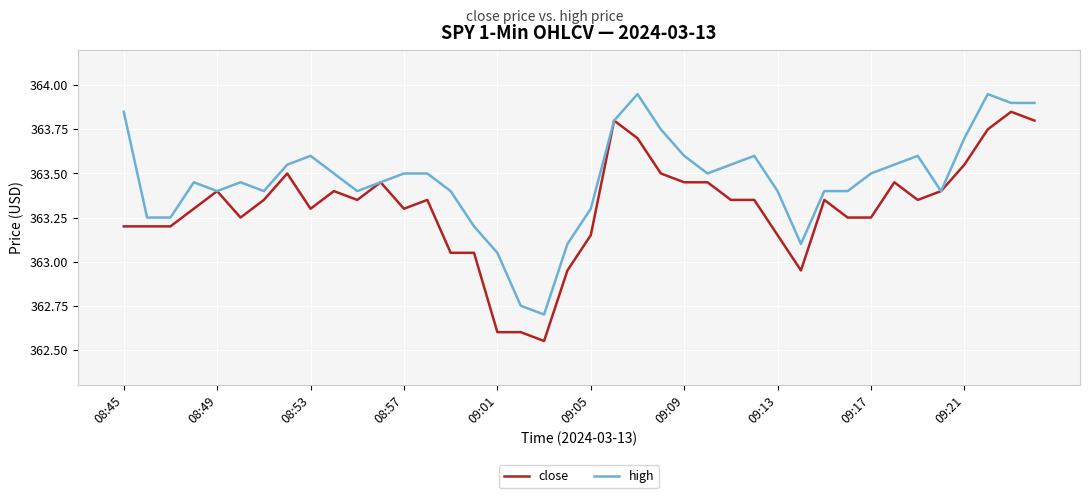

Which series has the largest total across all categories?

high